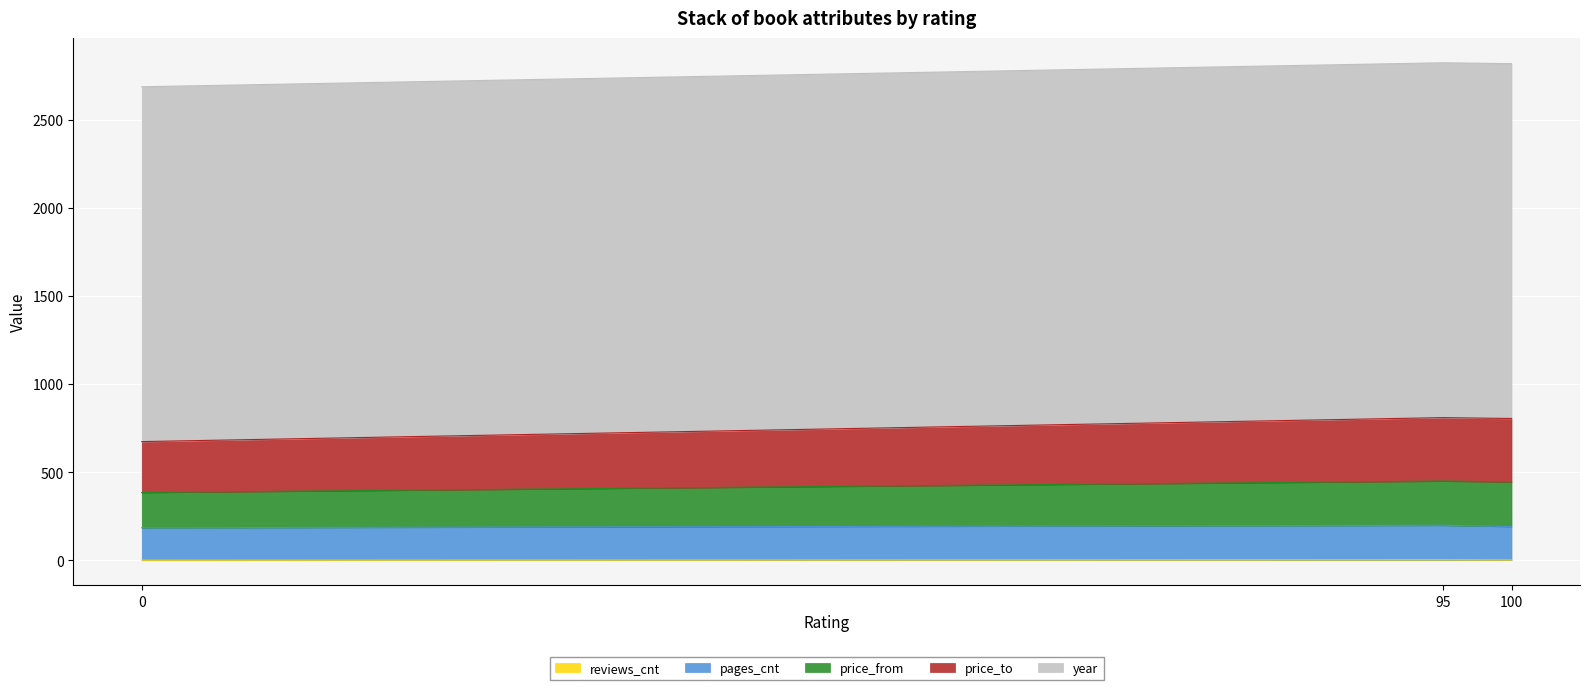

What is the maximum value shown in the chart?

2822